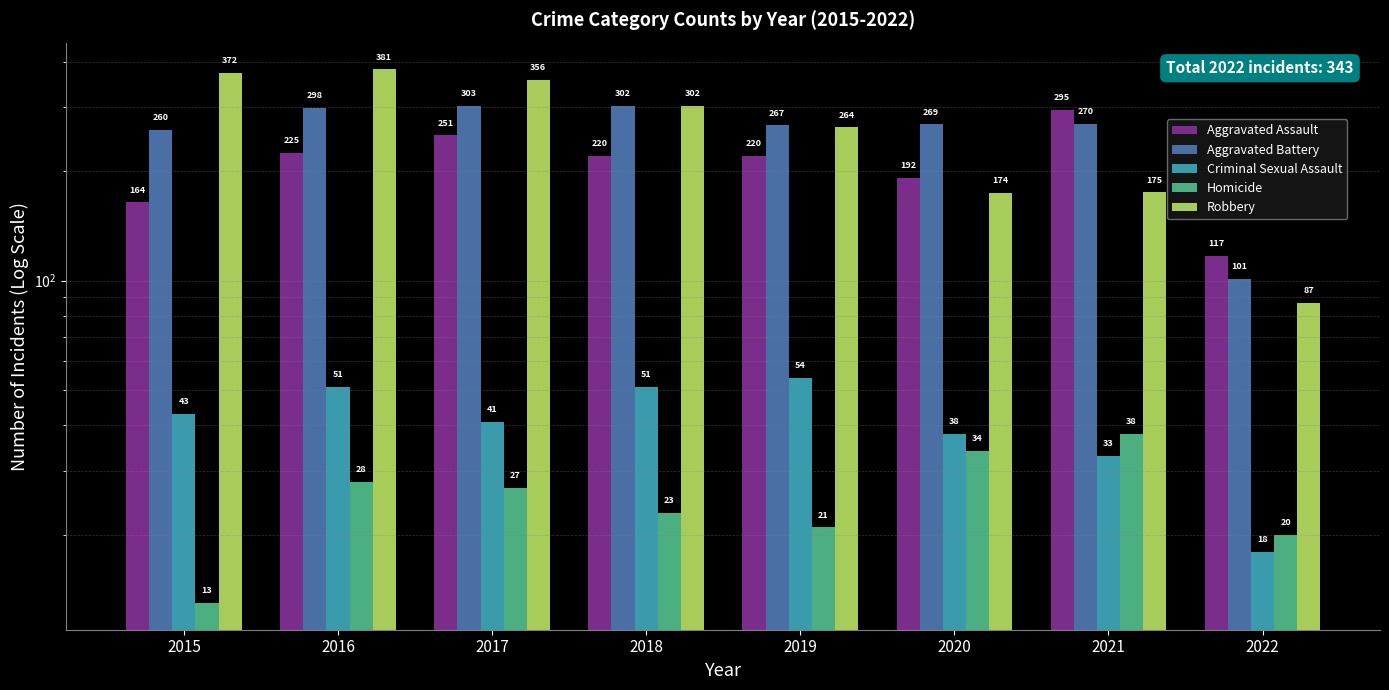

What is the total value across all series at 2022?

343